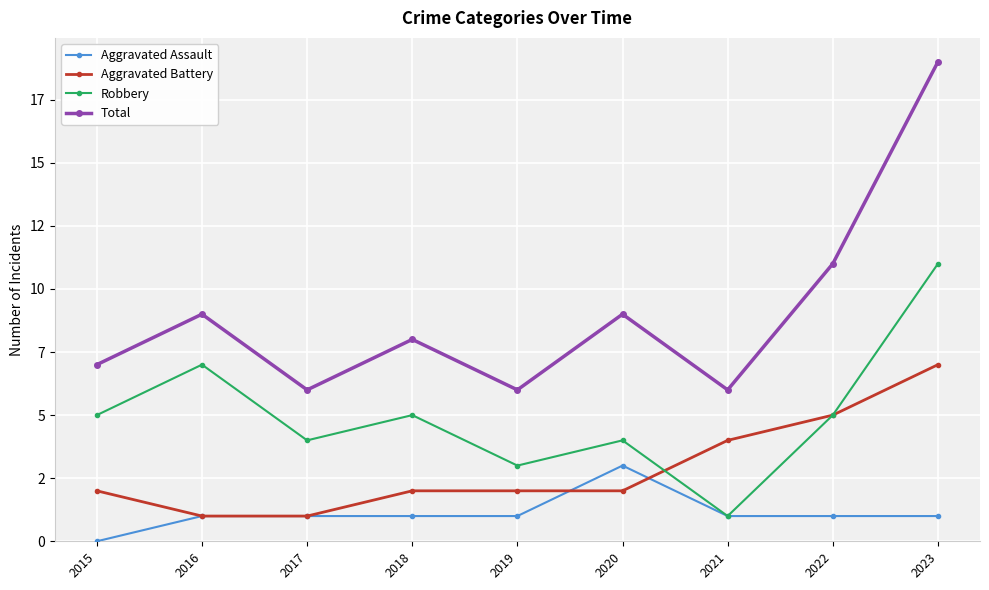

In Total, how many points are higher than both neighbors (excluding endpoints)?

3